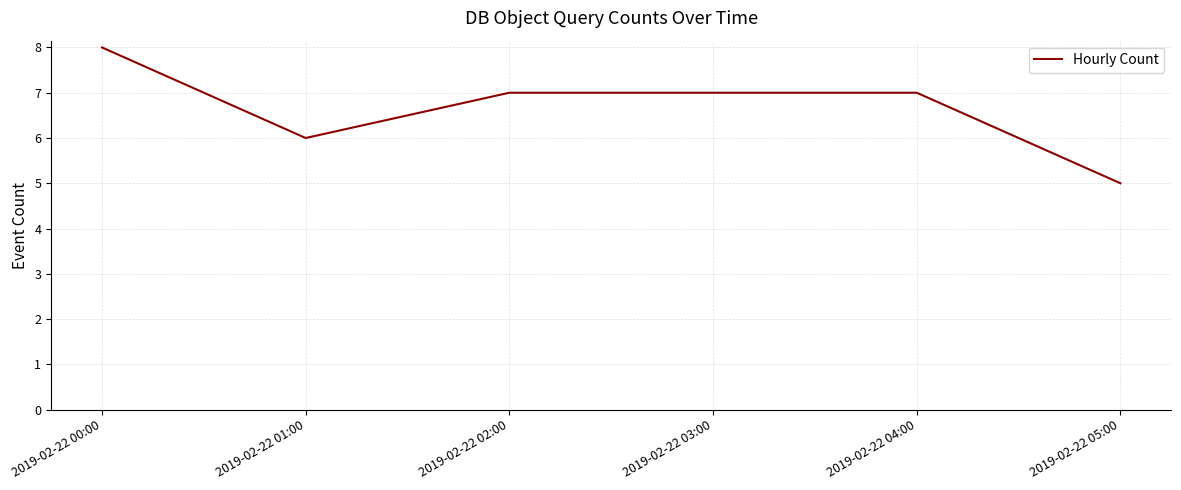

Does the chart have visible grid lines?

Yes